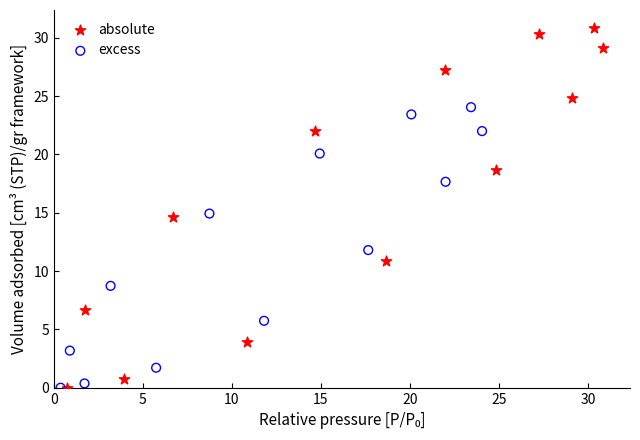

Which series reaches the maximum Y coordinate?

absolute